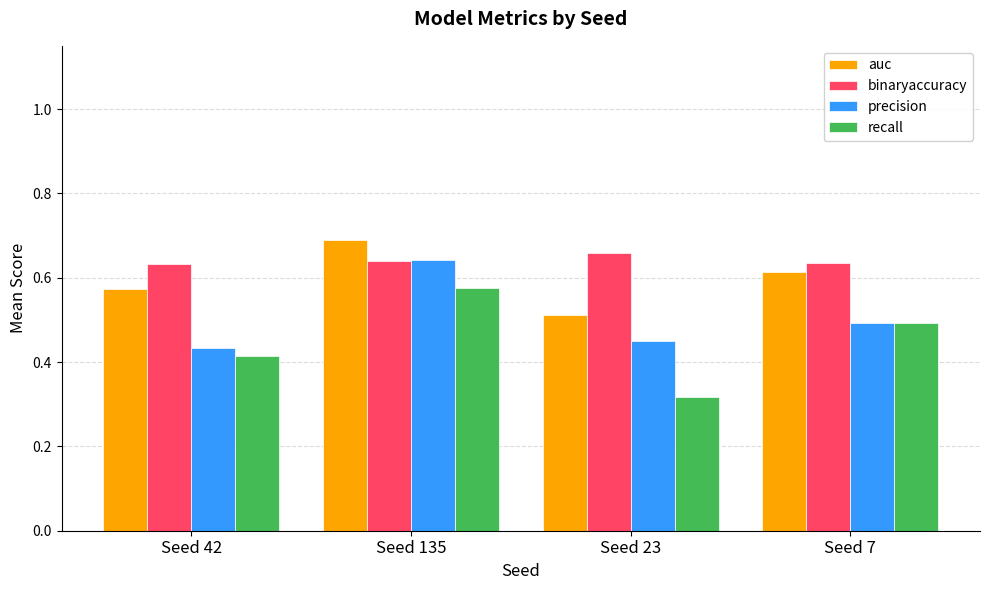

Which series has the widest spread of values?

recall